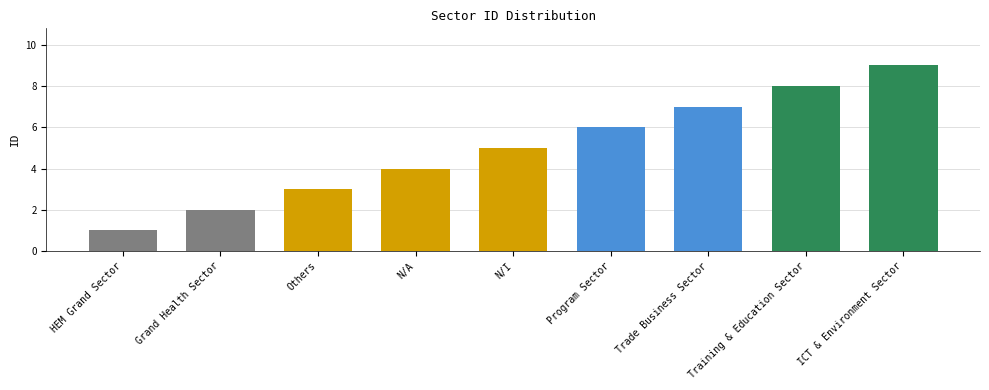

Where is the data nearest to the value 5?

N/I